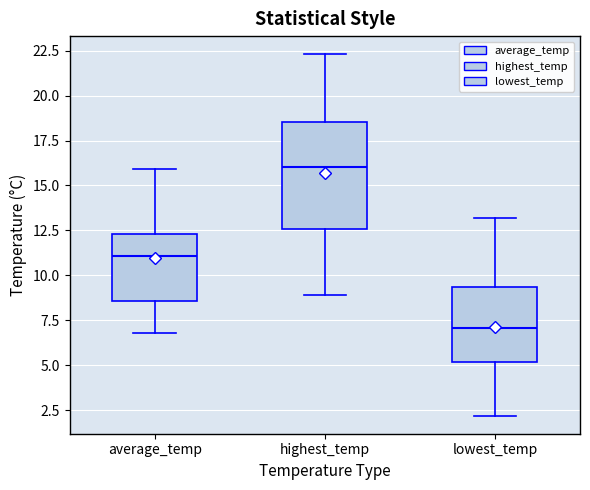

Which box's median line is the highest?

highest_temp